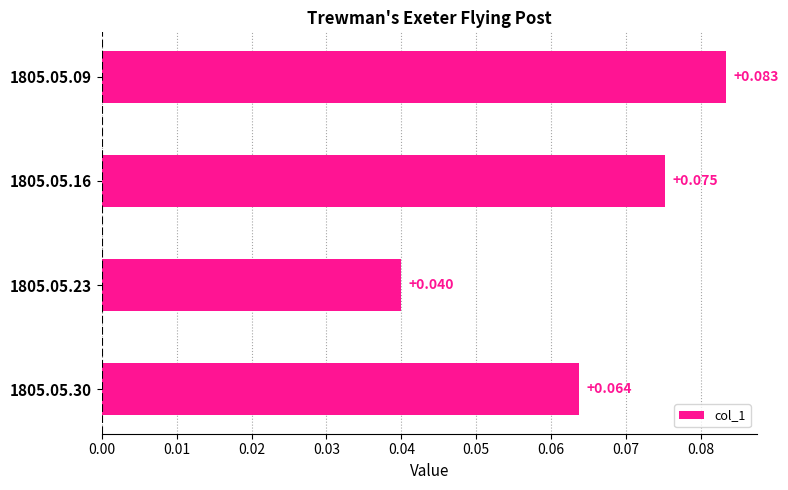

How many bars are there in total?

4